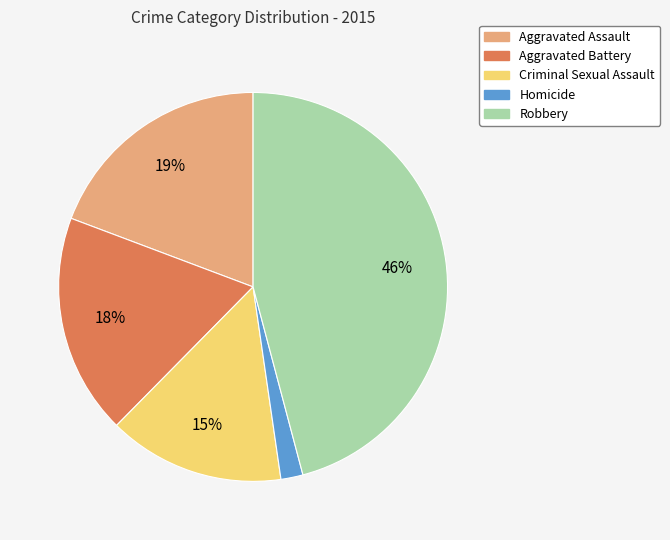

Approximately how many times larger is the value at Robbery compared to Aggravated Assault?

2.4